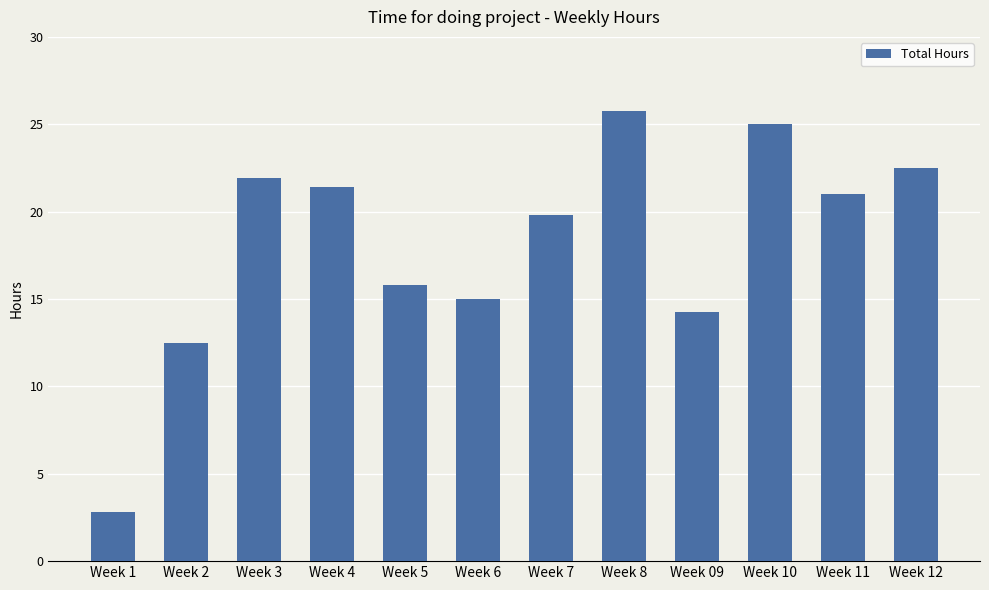

Between Week 4 and Week 12, which is larger?

Week 12